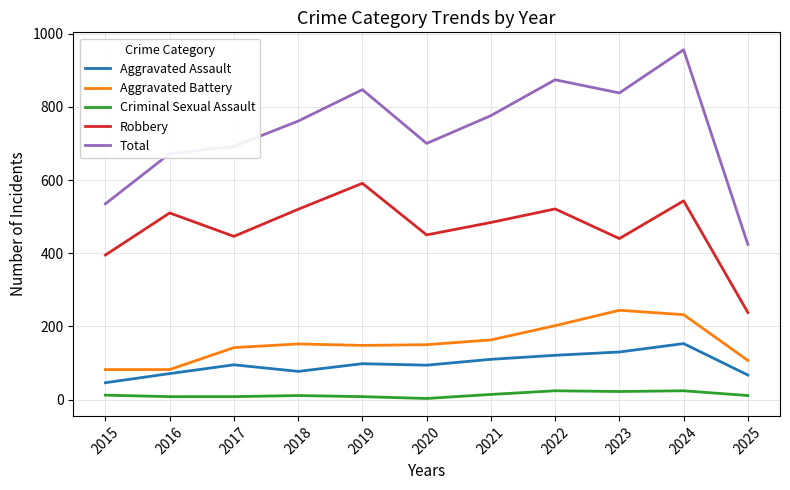

At 2017, list the series in order from largest to smallest.

Total, Robbery, Aggravated Battery, Aggravated Assault, Criminal Sexual Assault